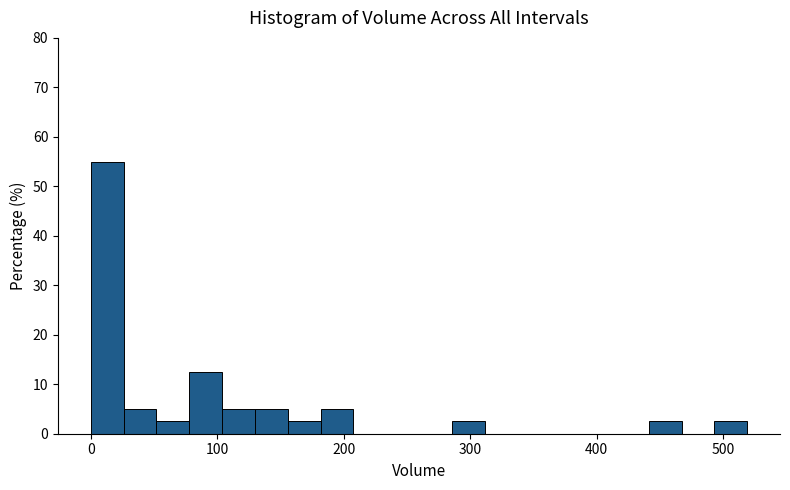

Read against the x-axis, roughly where is the centre of the tallest bar?

10